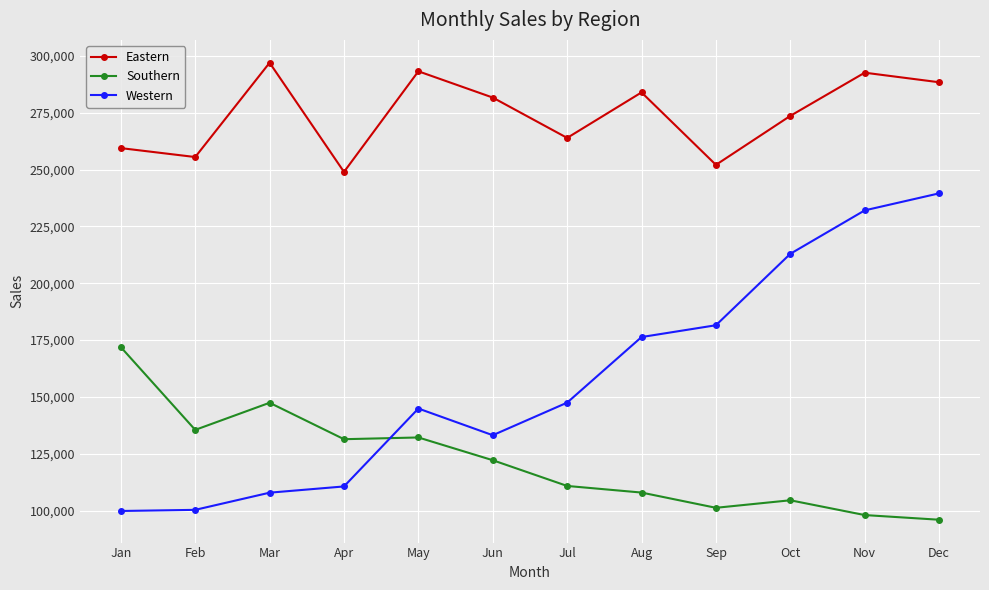

The value of Eastern at Nov is 133506. True or false?

False